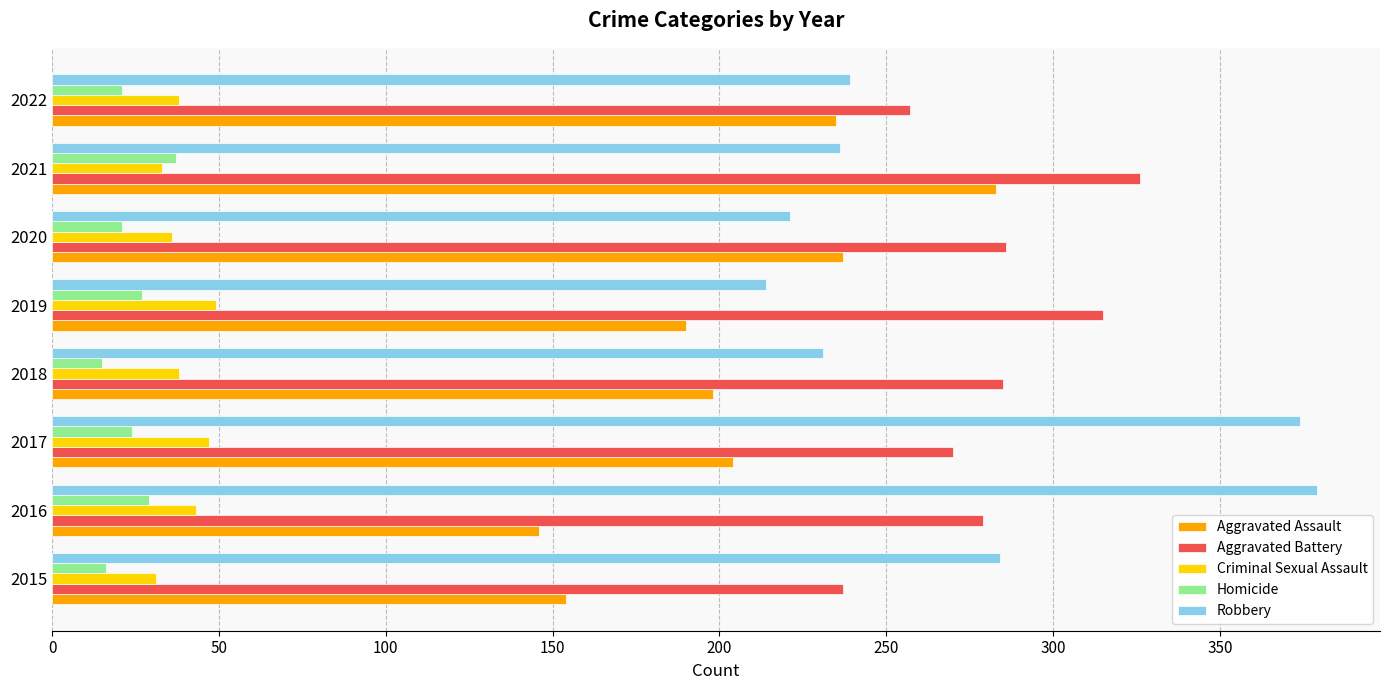

True or false: Homicide has a value of 21 at 2022.

True